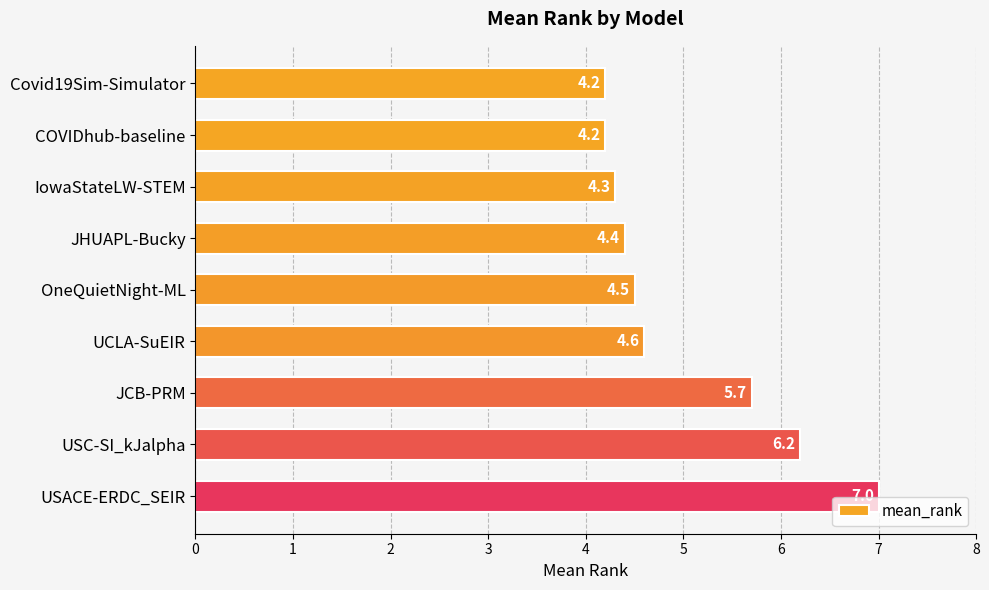

What is the difference between the maximum and minimum values?

2.8